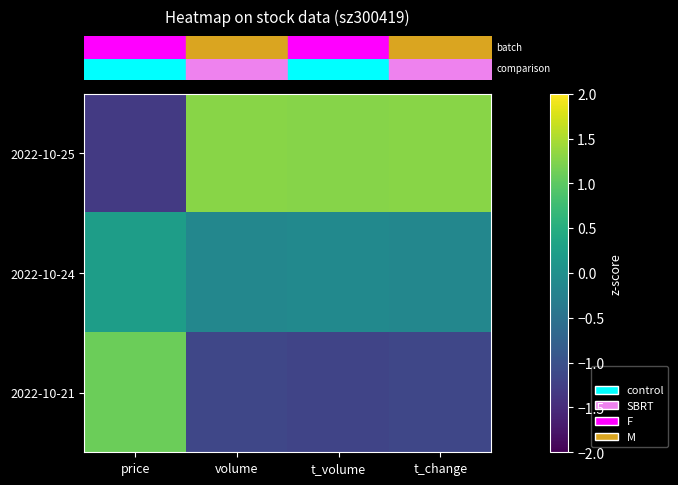

At which category does the chart reach its minimum across all series?

price